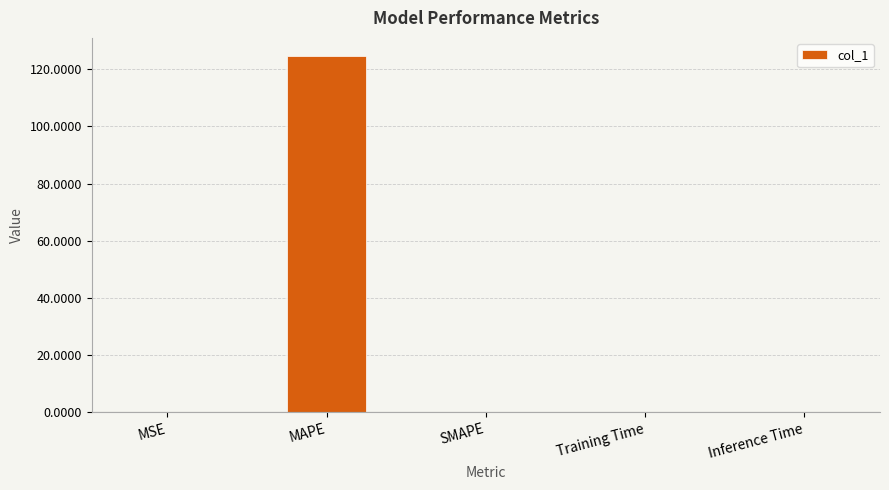

What is the greatest value displayed?

124.7